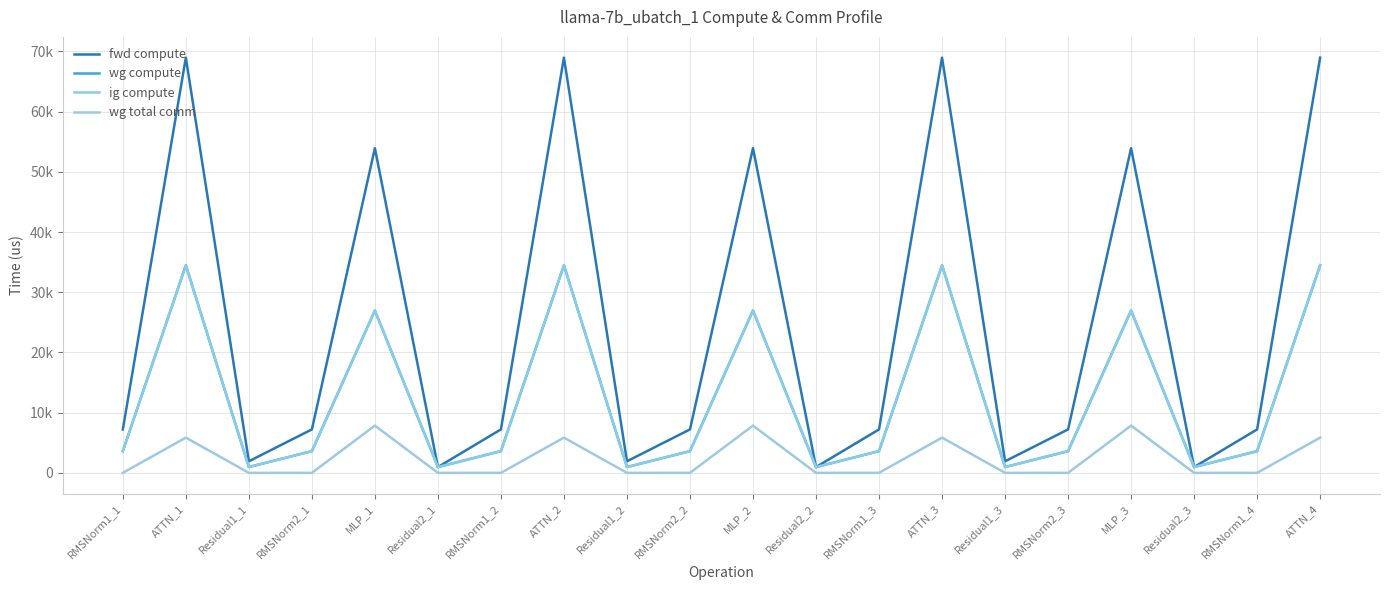

Is this an area chart (filled region under the line)?

No